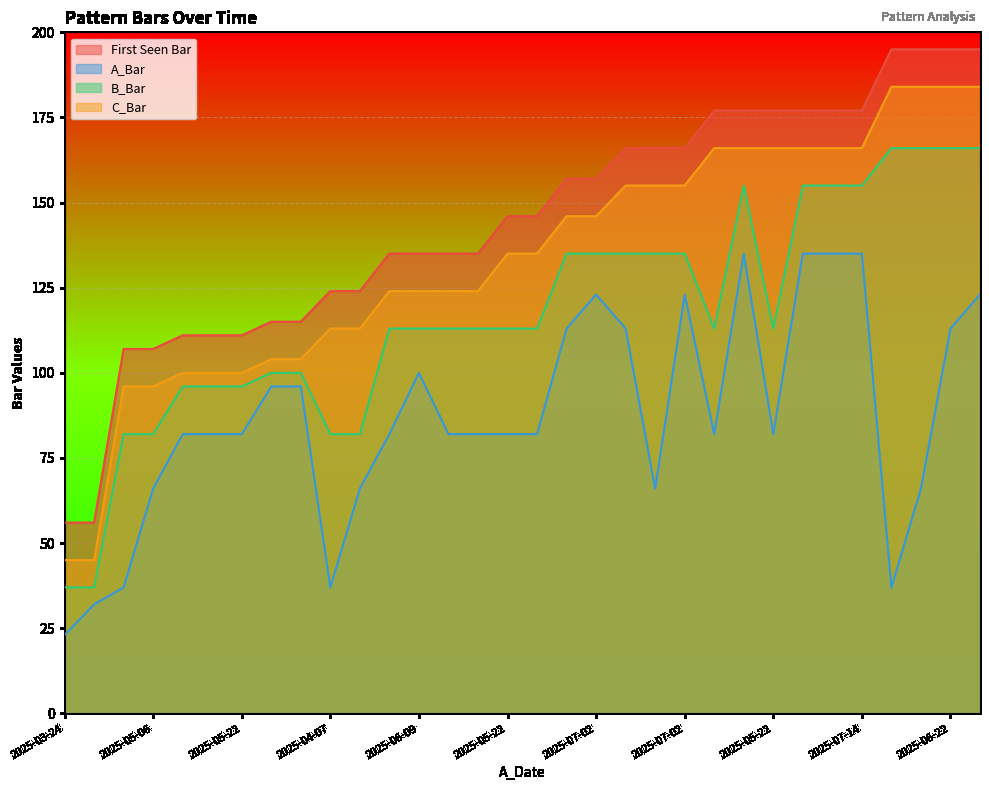

Is the value of B_Bar at 2025-07-14 greater than the value of C_Bar at 2025-04-02?

Yes